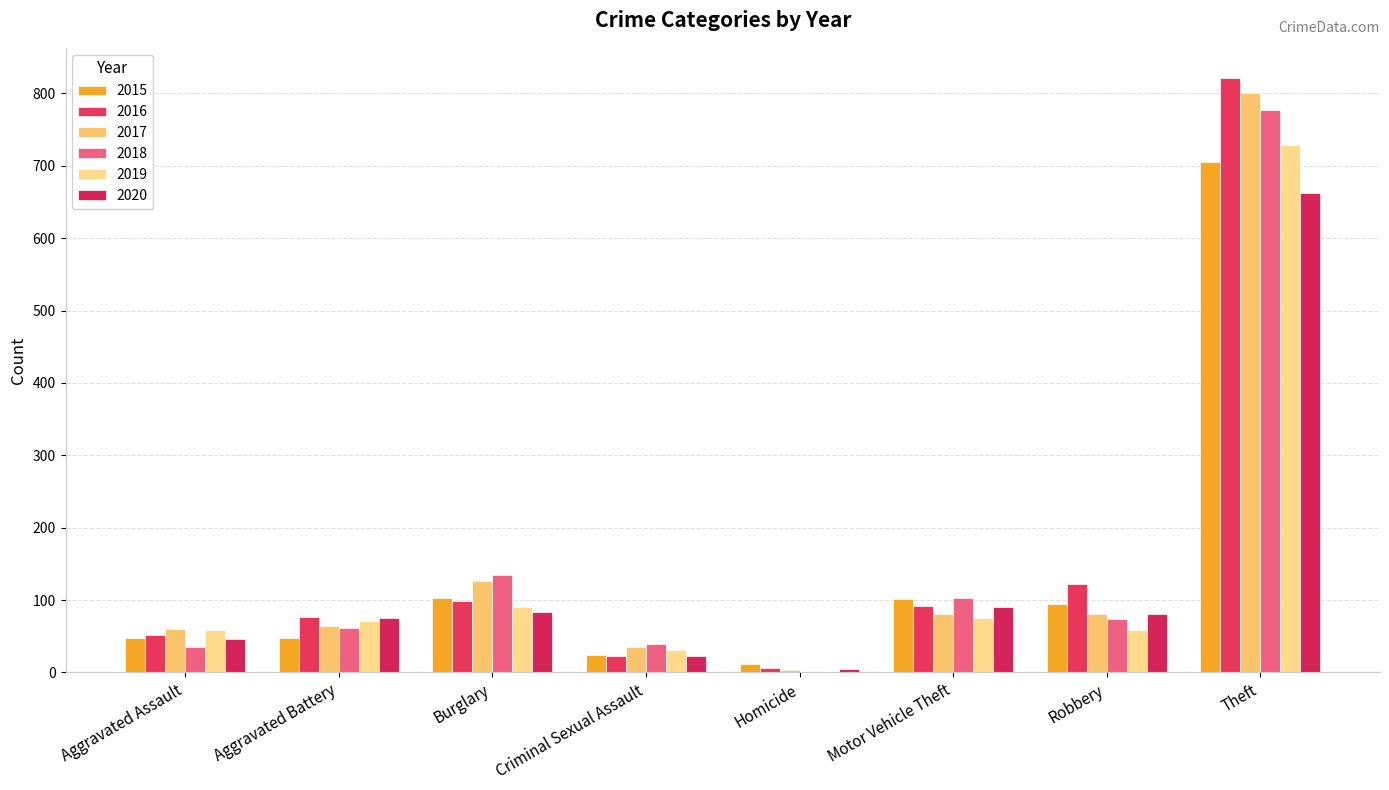

Which category has the highest value across all series?

Theft